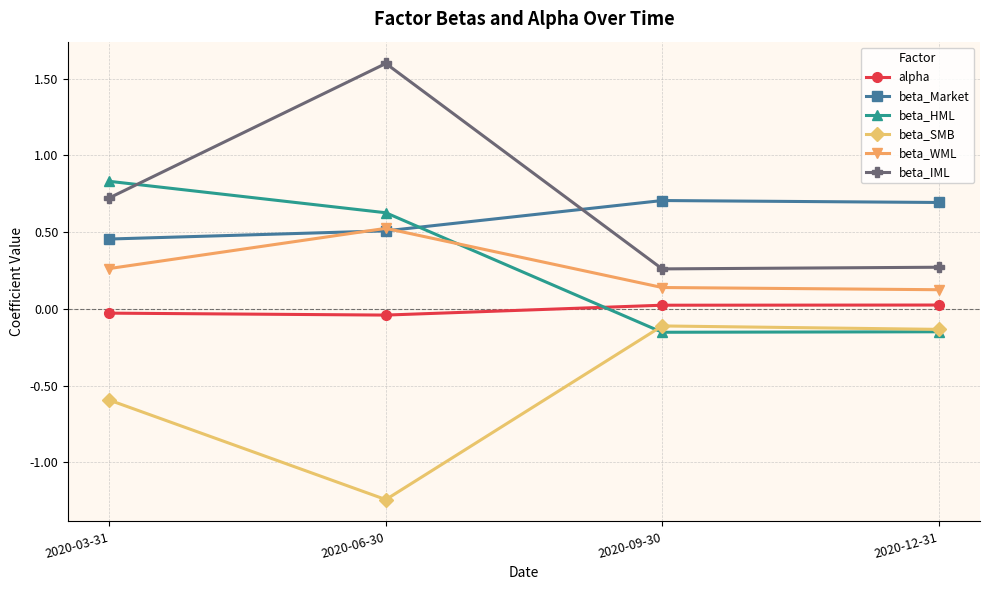

Rank the series at 2020-09-30 from lowest to highest value.

beta_HML, beta_SMB, alpha, beta_WML, beta_IML, beta_Market